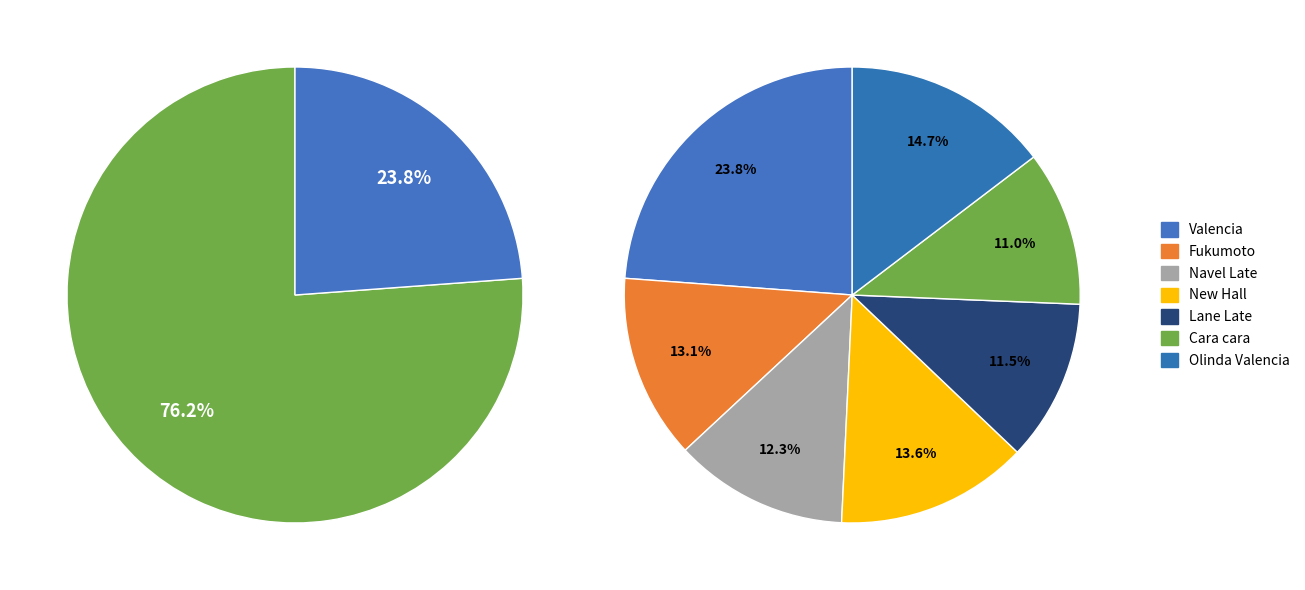

Rank the categories by value from lowest to highest.

Cara cara, Lane Late, Navel Late, Fukumoto, New Hall, Olinda Valencia, Valencia